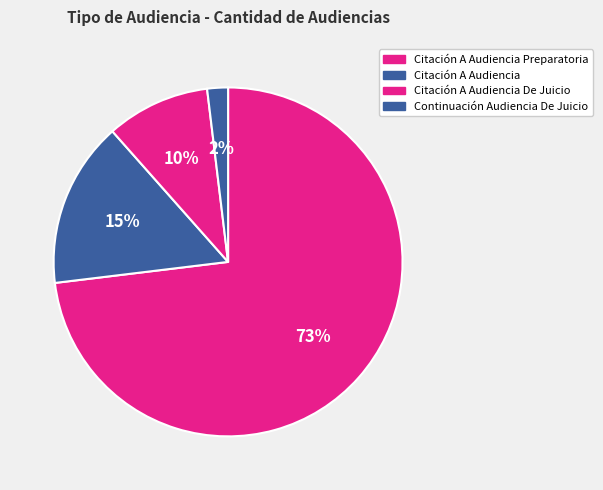

How many segments does this pie chart have?

4